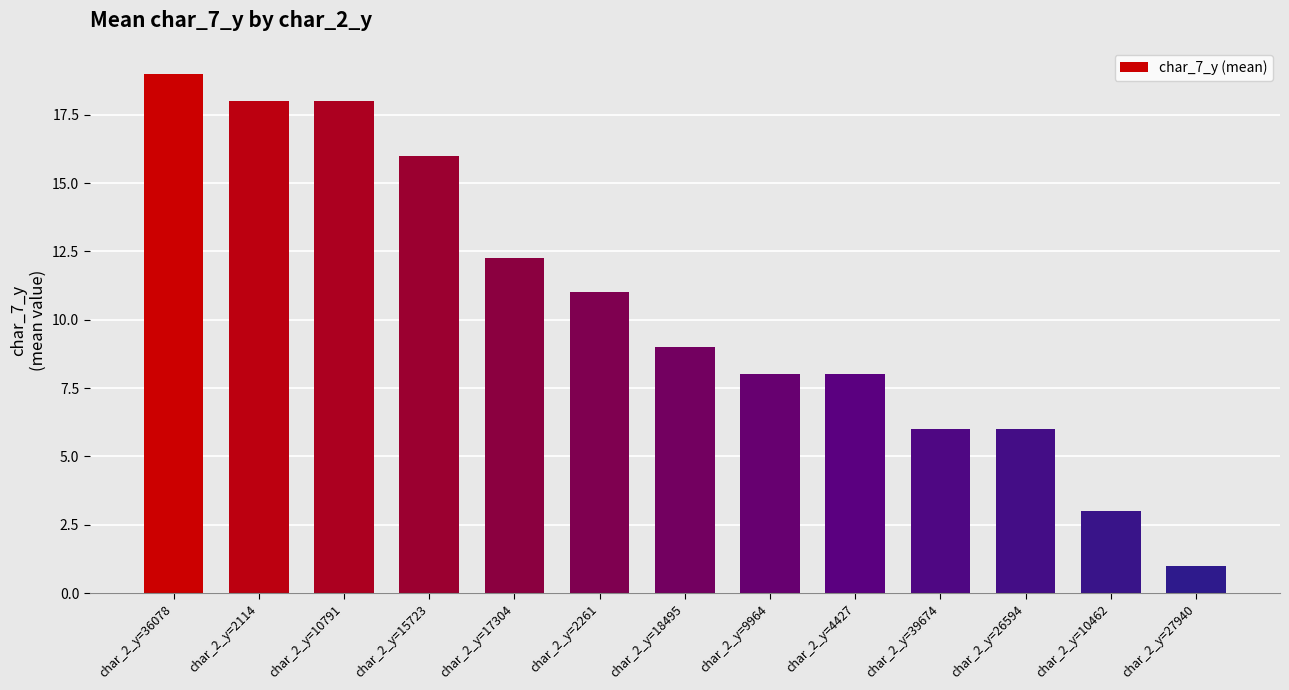

What is the label of the 5th bar from the right?

char_2_y=4427